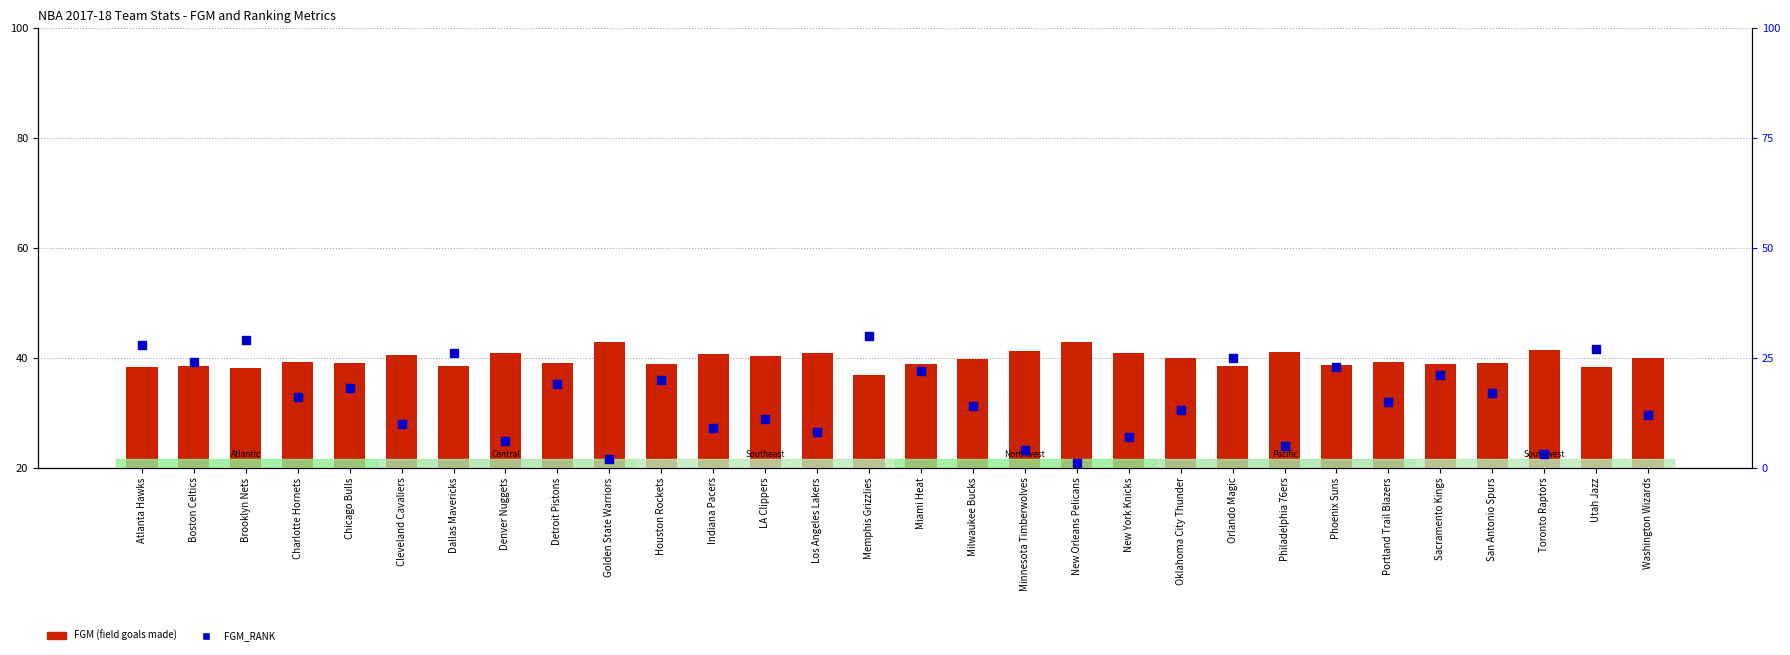

Is the value of FGM (field goals made) at Washington Wizards greater than the value of FGM_RANK at Toronto Raptors?

Yes